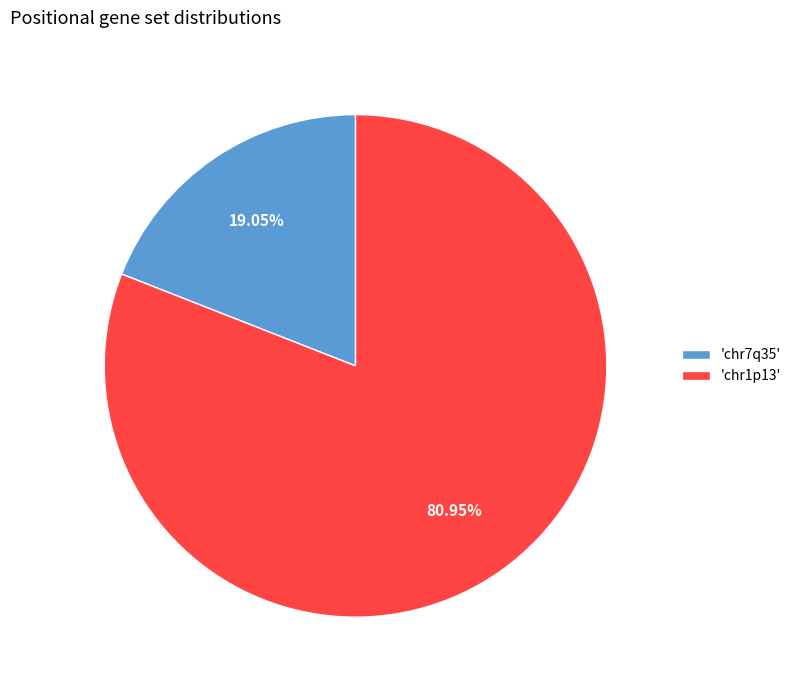

Which slice is the smallest?

'chr7q35'